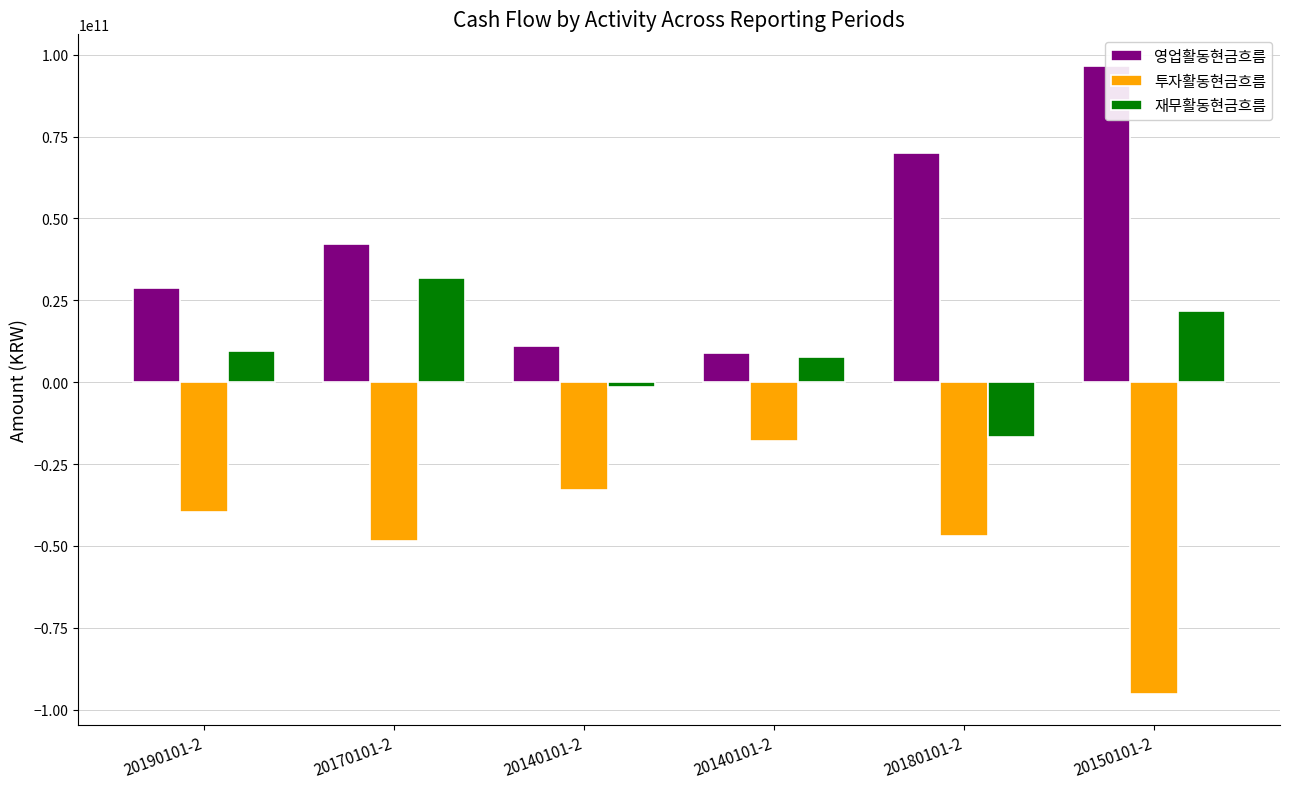

At 20170101-2, list the series in order from largest to smallest.

영업활동현금흐름, 재무활동현금흐름, 투자활동현금흐름